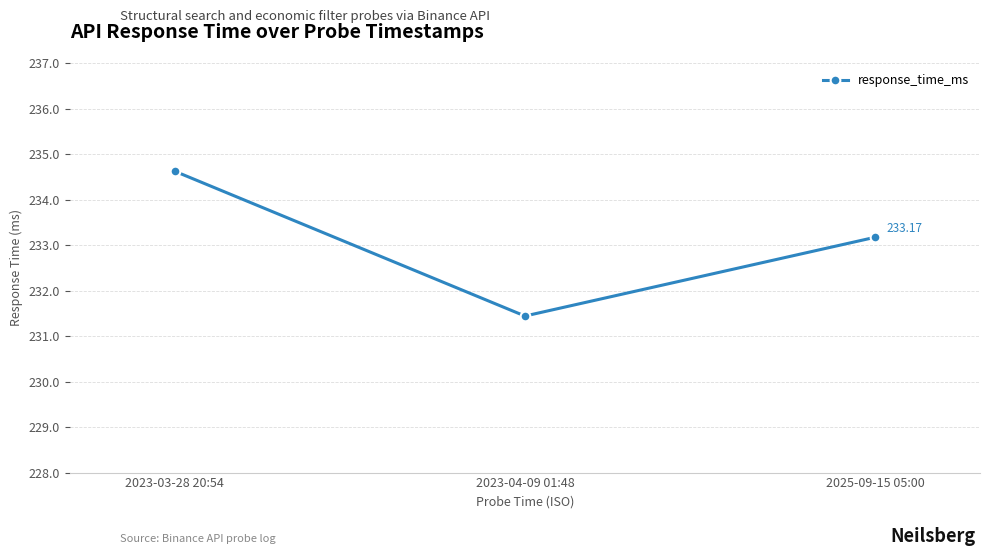

Approximately how many times larger is the value at 2023-04-09 01:48 compared to 2023-03-28 20:54?

1.0